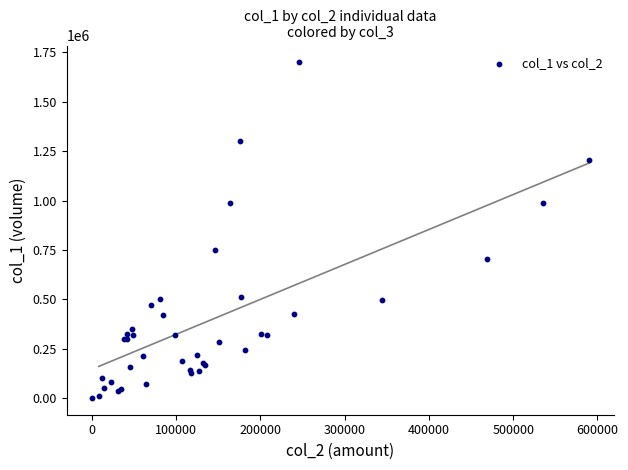

What Y value in the scatter plot is closest to 850000?

747000